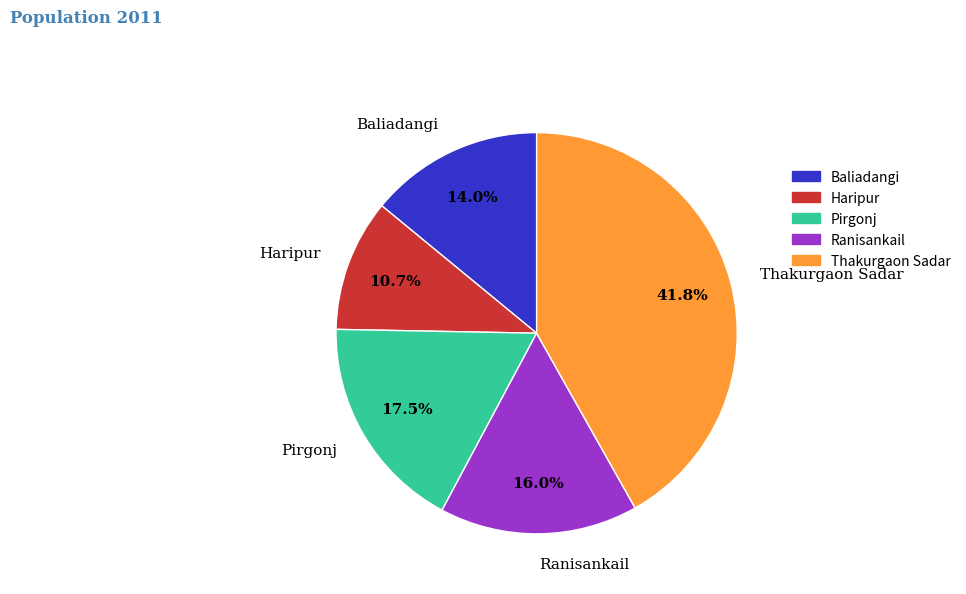

Is Baliadangi the majority of the pie?

No